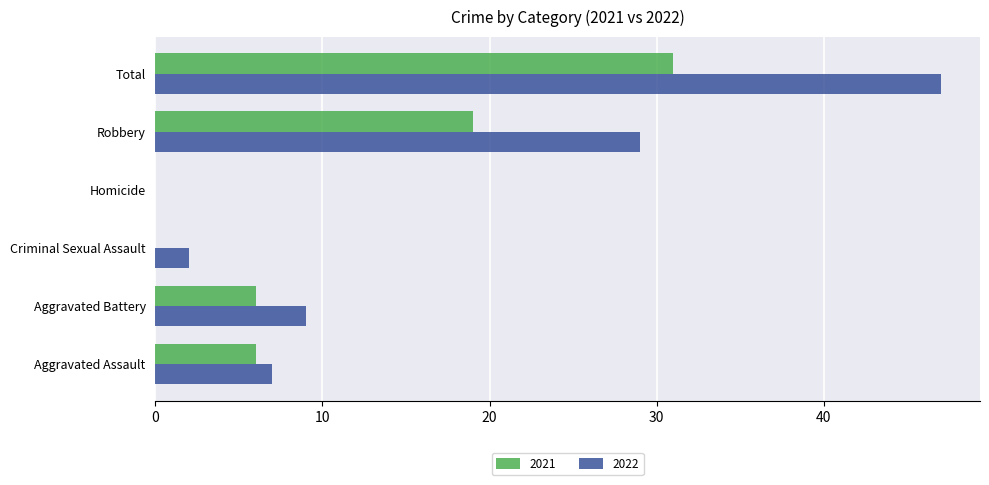

What is the sum of all 2021 values?

62